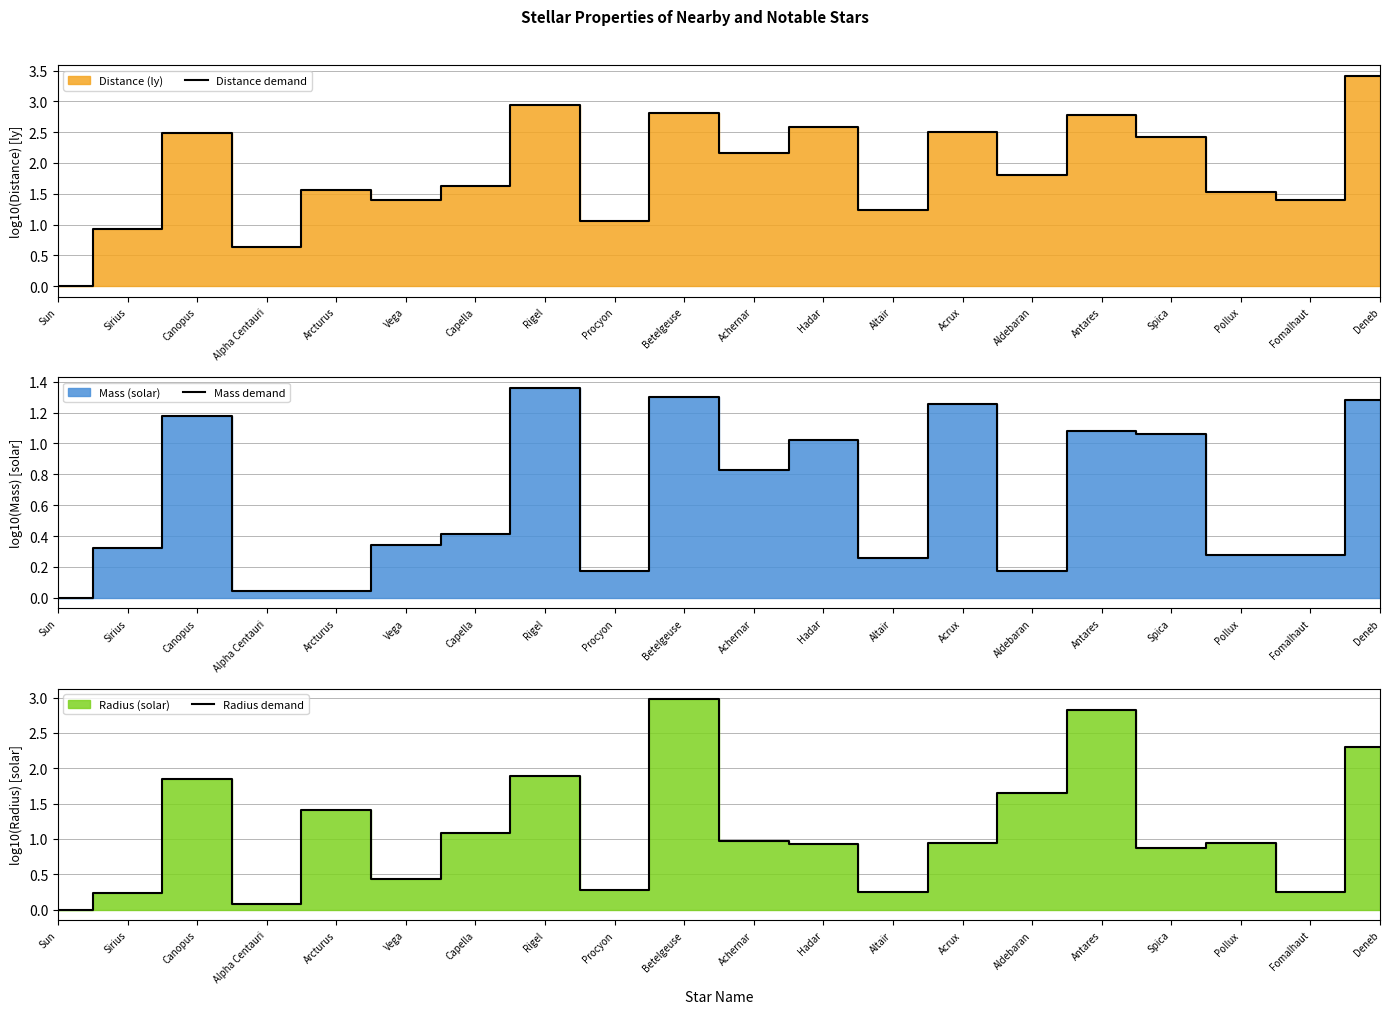

Reading right to left, what are all the values shown in this chart?

Distance demand: 3.4	1.4	1.5	2.4	2.8	1.8	2.5	1.2	2.6	2.2	2.8	1.1	2.9	1.6	1.4	1.6	0.6	2.5	0.9	0.0
Mass demand: 1.3	0.3	0.3	1.1	1.1	0.2	1.3	0.3	1.0	0.8	1.3	0.2	1.4	0.4	0.3	0.0	0.0	1.2	0.3	0.0
Radius demand: 2.3	0.3	0.9	0.9	2.8	1.6	0.9	0.3	0.9	1.0	3.0	0.3	1.9	1.1	0.4	1.4	0.1	1.9	0.2	0.0